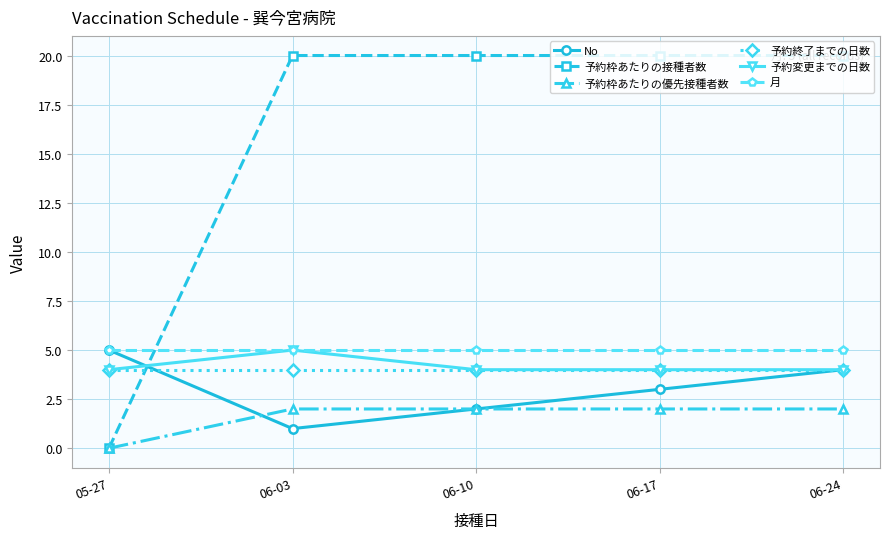

True or false: 予約変更までの日数 and 予約枠あたりの優先接種者数 cross at least once.

False